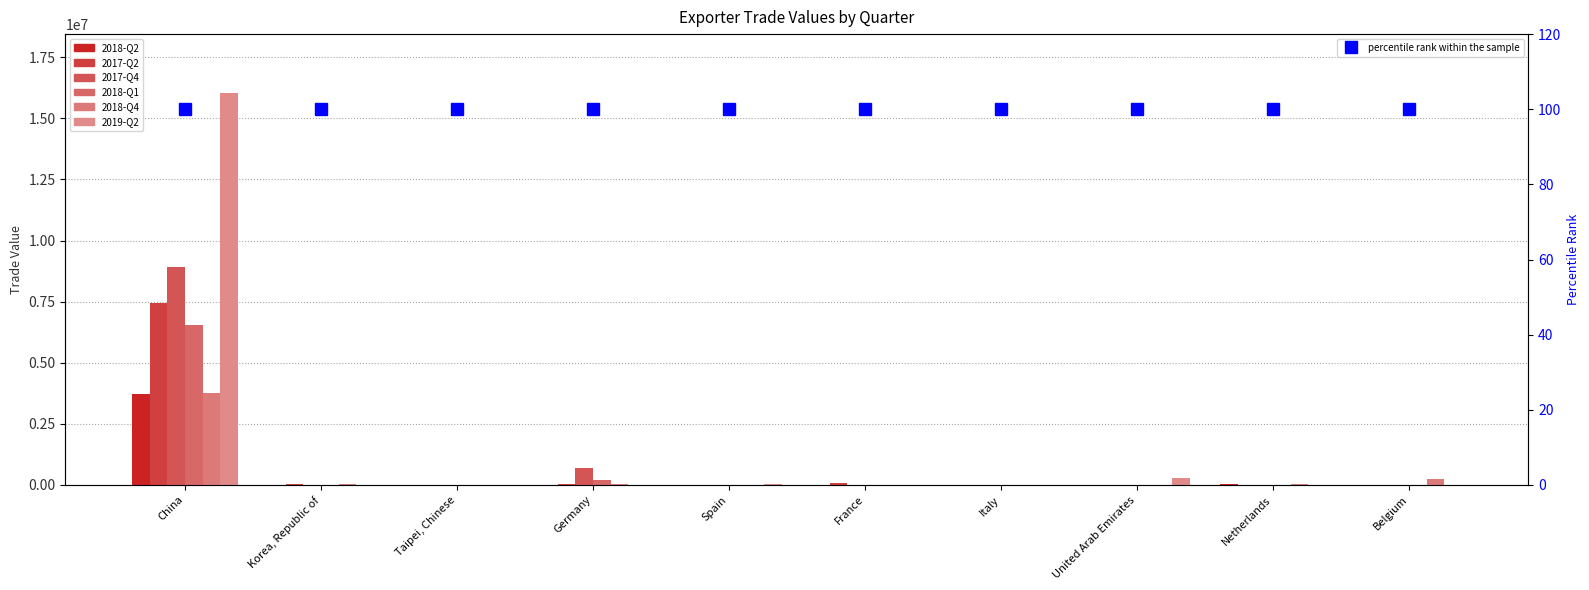

What is the average value of the 2019-Q2 series?

1637979